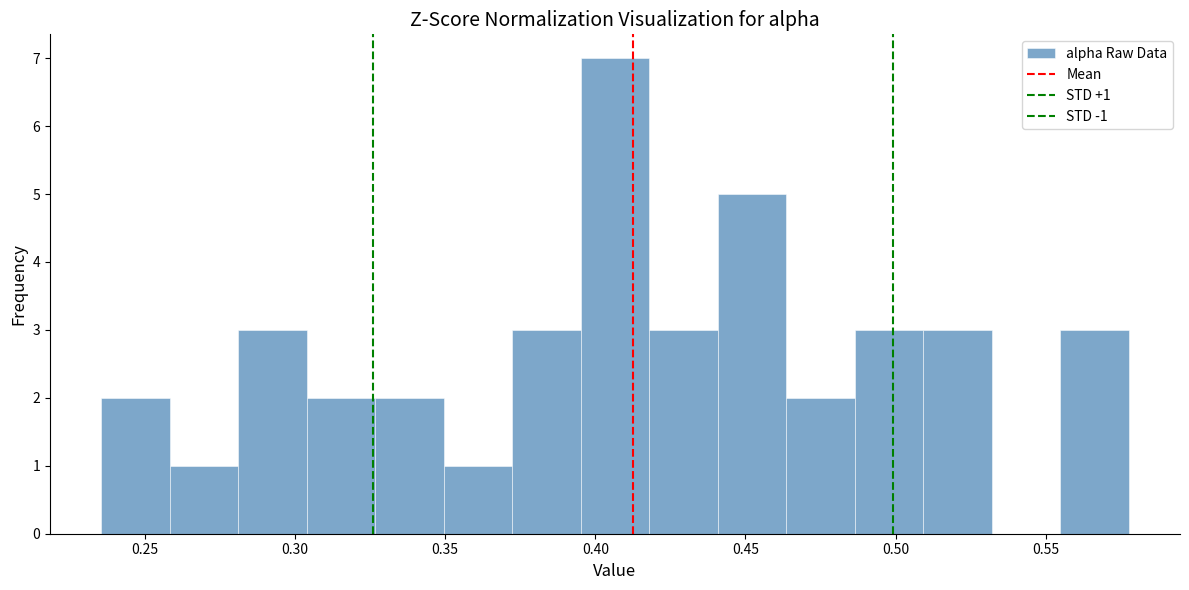

Which range on the x-axis has the tallest bar?

0.395 to 0.420